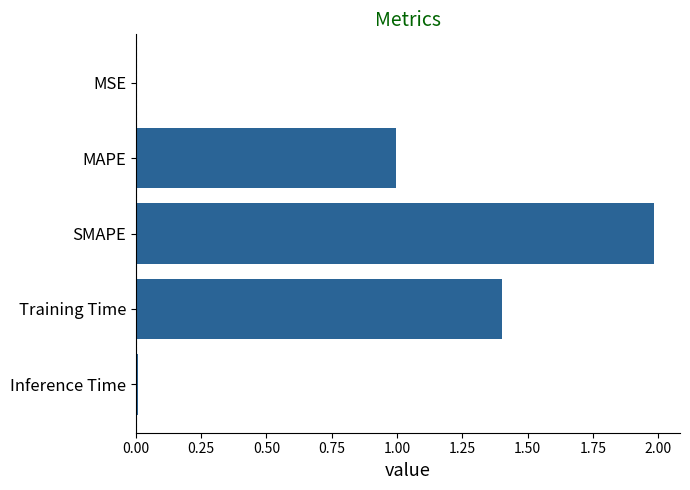

What is the sum of all values?

4.4